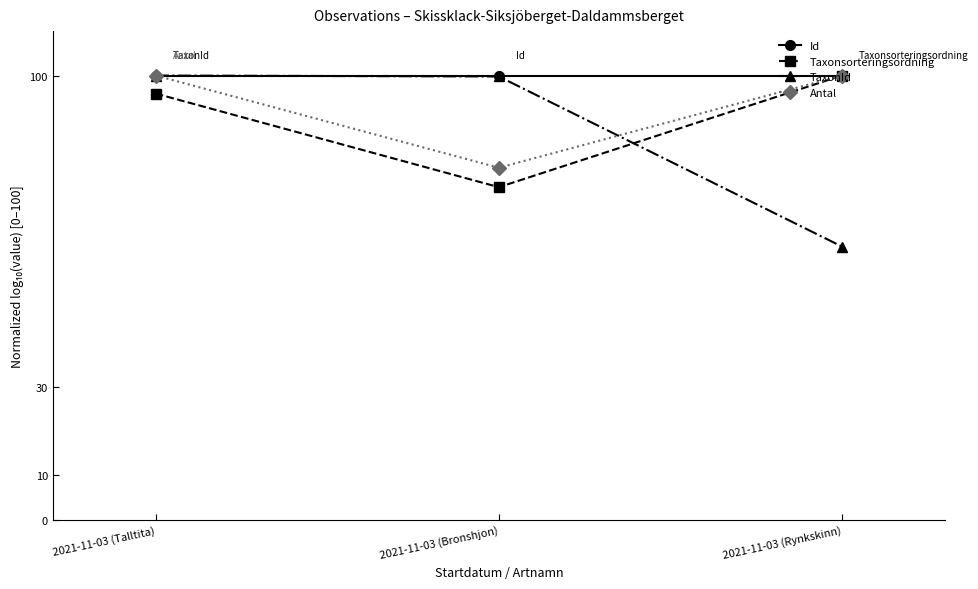

What is the minimum value for Antal?

79.2